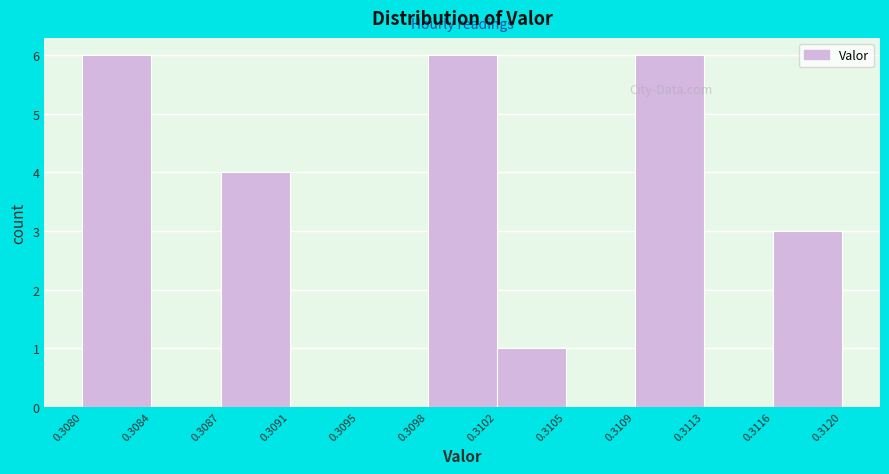

Reading left to right, list all the values displayed in this chart.

0.3080=6	0.3084=0	0.3087=4	0.3091=0	0.3095=0	0.3098=6	0.3102=1	0.3105=0	0.3109=6	0.3113=0	0.3116=3